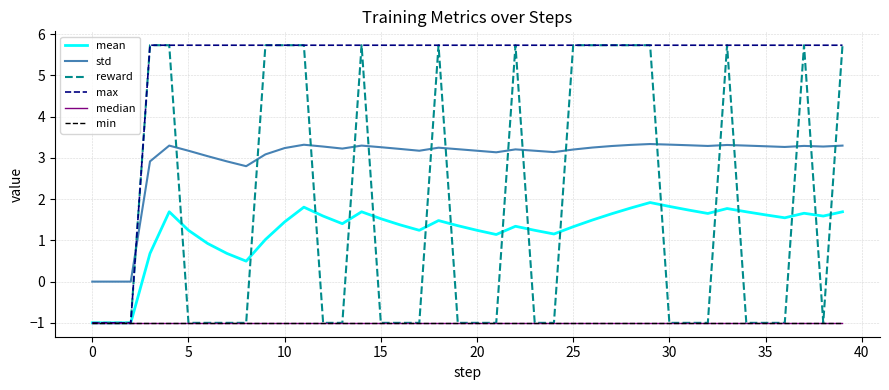

What is the label of the 38th point from the left?

37